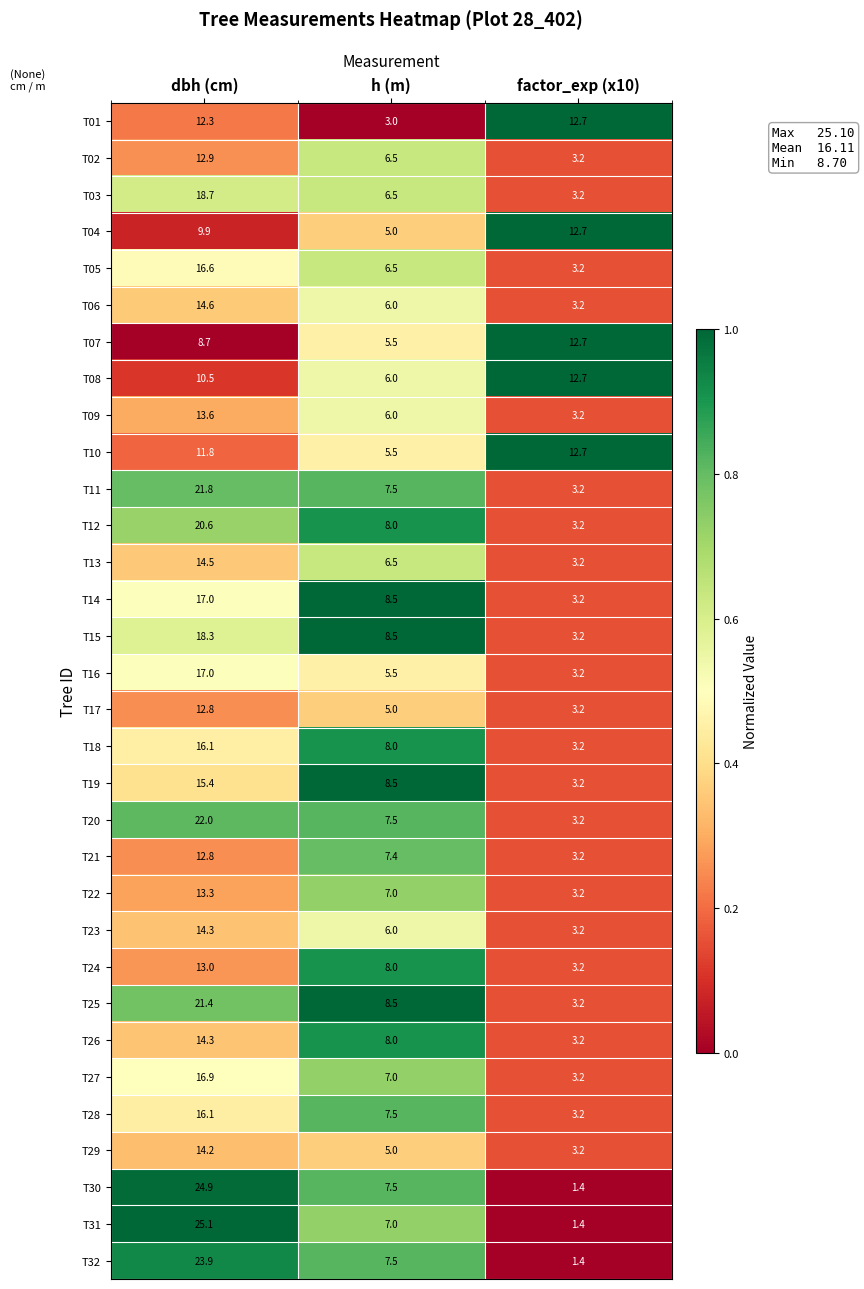

Between dbh (cm) and h (m), which series saw the biggest shift?

T31